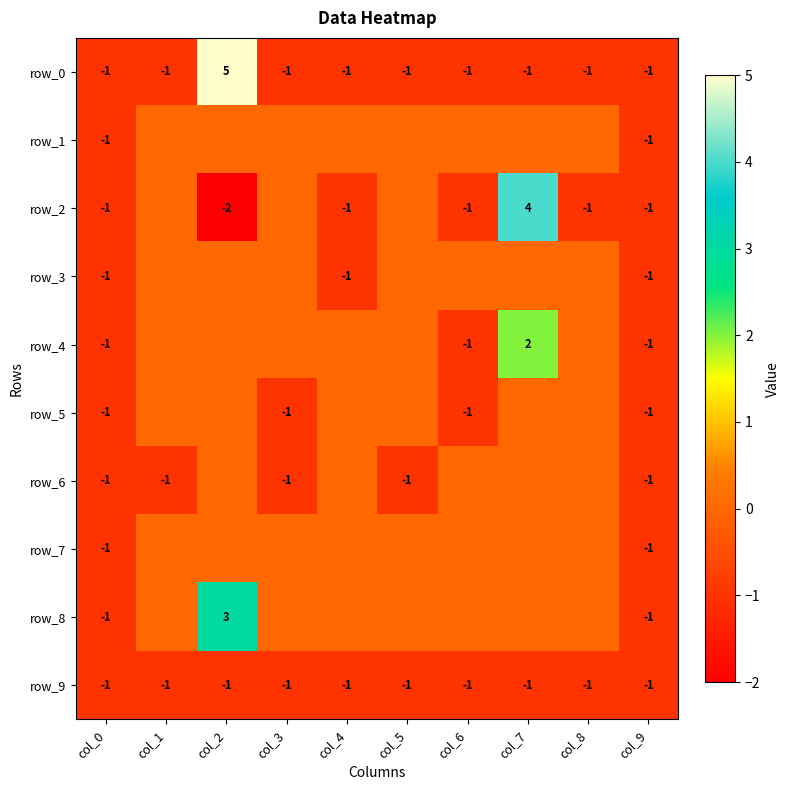

Reading right to left, extract all data points from this chart.

row_0: -1	-1	-1	-1	-1	-1	-1	5	-1	-1
row_1: -1	0	0	0	0	0	0	0	0	-1
row_2: -1	-1	4	-1	0	-1	0	-2	0	-1
row_3: -1	0	0	0	0	-1	0	0	0	-1
row_4: -1	0	2	-1	0	0	0	0	0	-1
row_5: -1	0	0	-1	0	0	-1	0	0	-1
row_6: -1	0	0	0	-1	0	-1	0	-1	-1
row_7: -1	0	0	0	0	0	0	0	0	-1
row_8: -1	0	0	0	0	0	0	3	0	-1
row_9: -1	-1	-1	-1	-1	-1	-1	-1	-1	-1